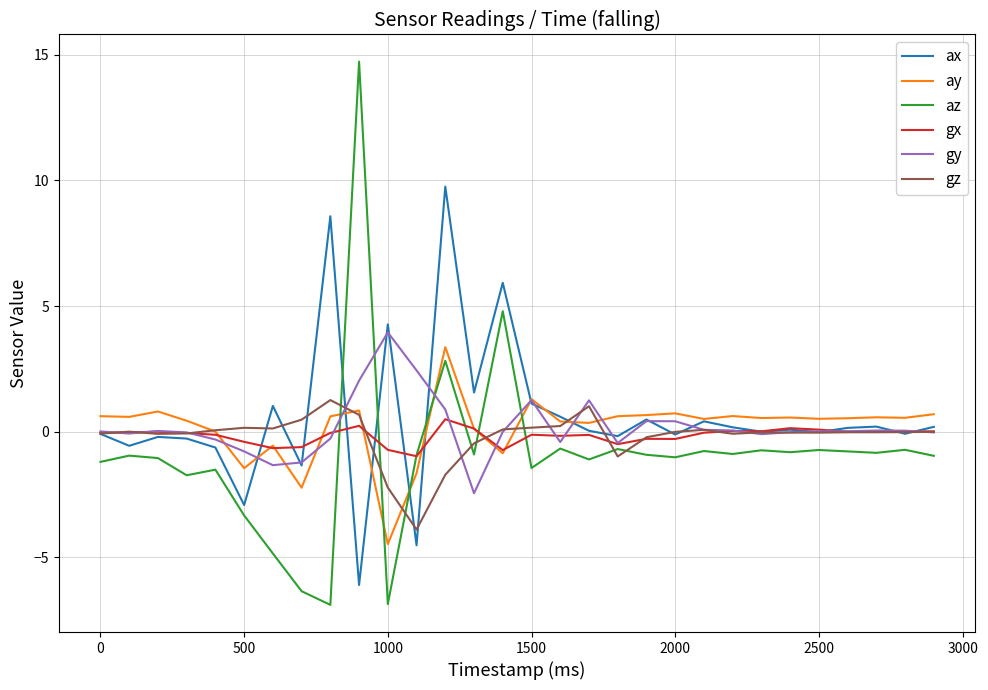

What is the smallest value displayed?

-6.9